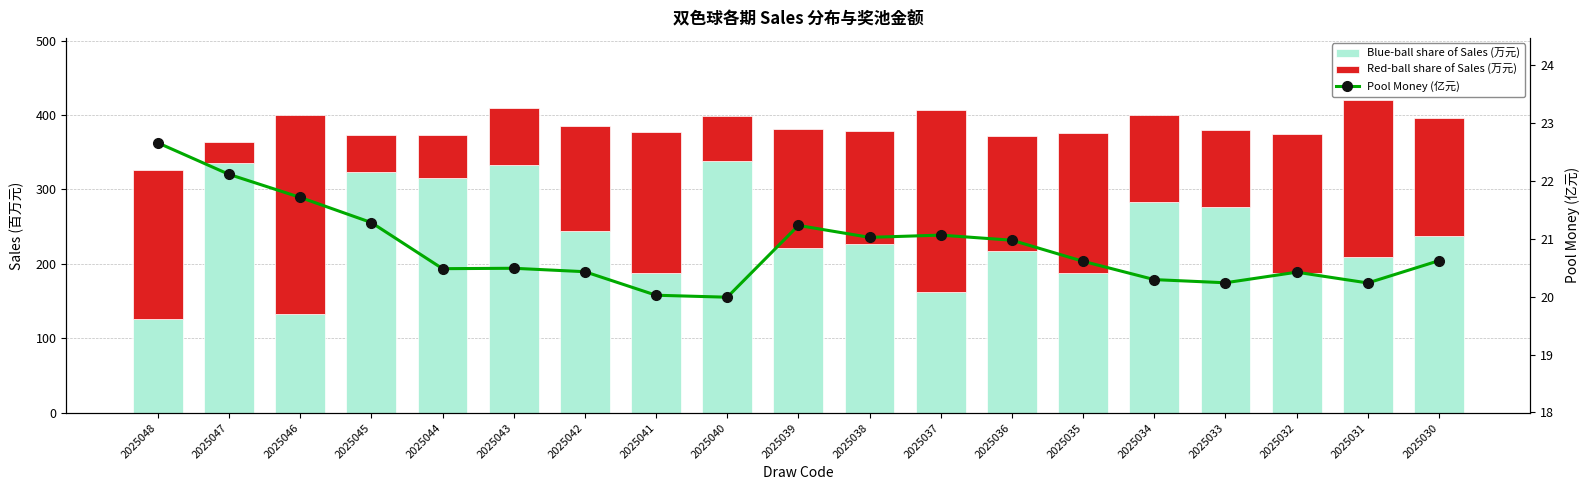

What is the maximum value for Blue-ball share of Sales (万元)?

337.9